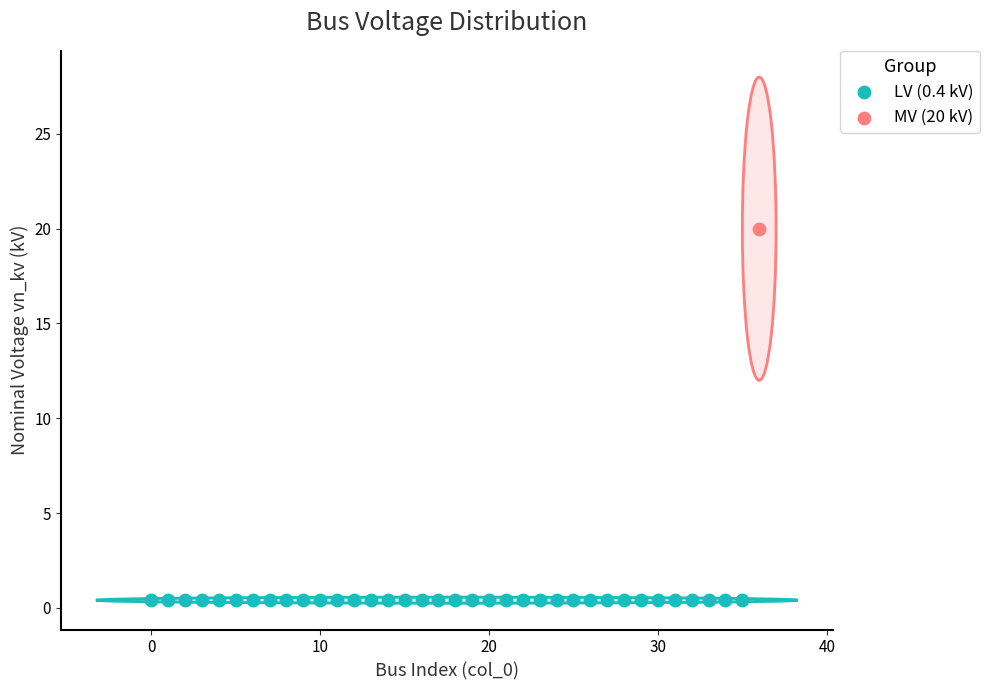

Which series reaches the minimum Y coordinate?

LV (0.4 kV)